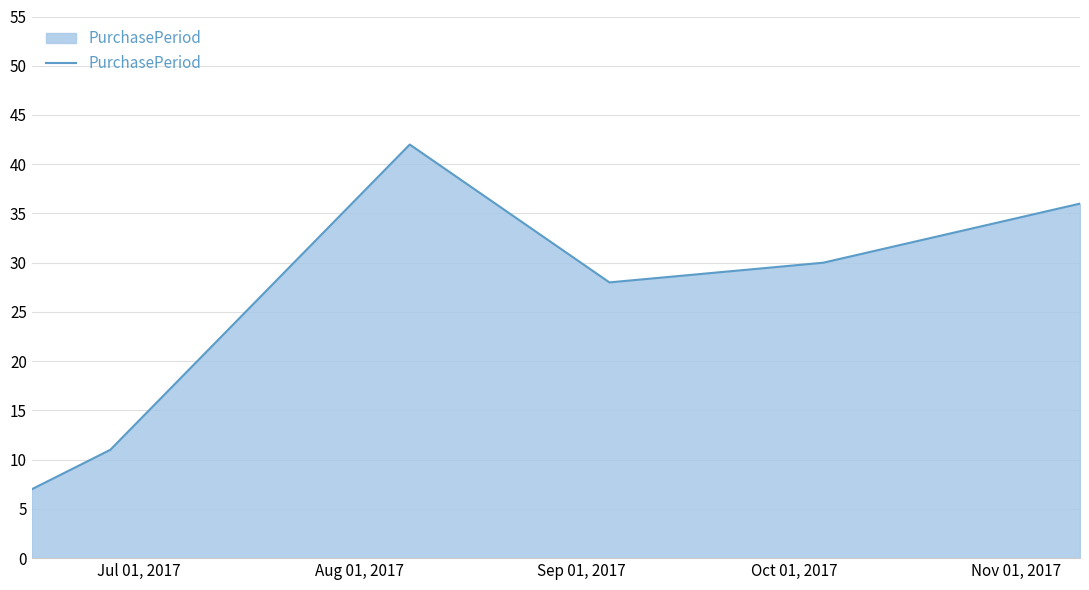

True or false: the data has more than 0 interior local peaks.

True